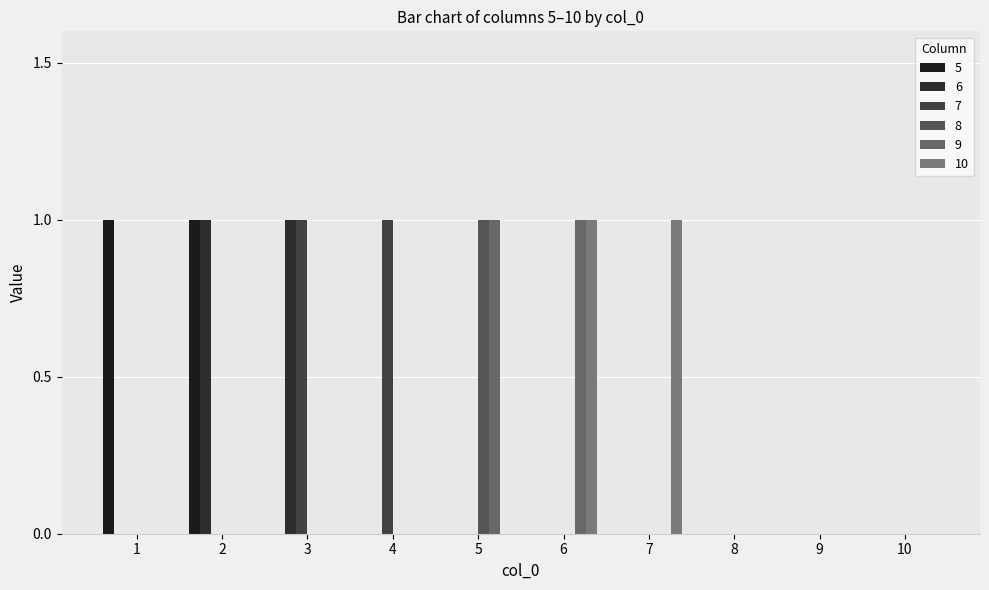

Which label corresponds to the smallest value in the chart?

3